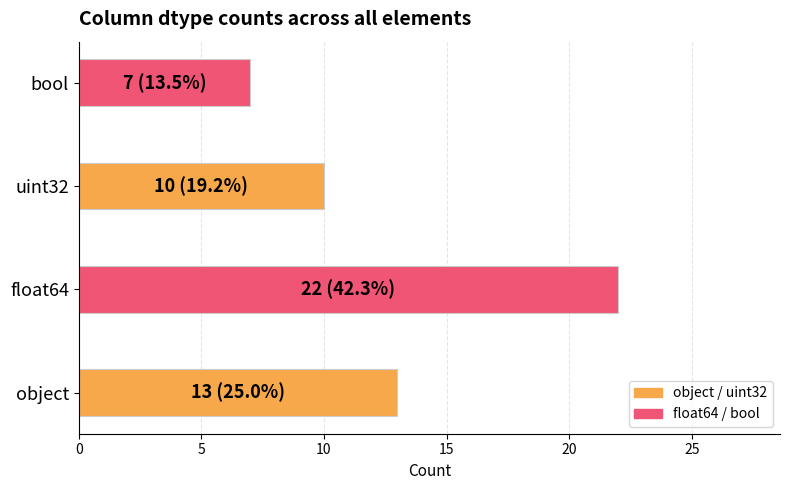

What value does the data have at uint32?

10